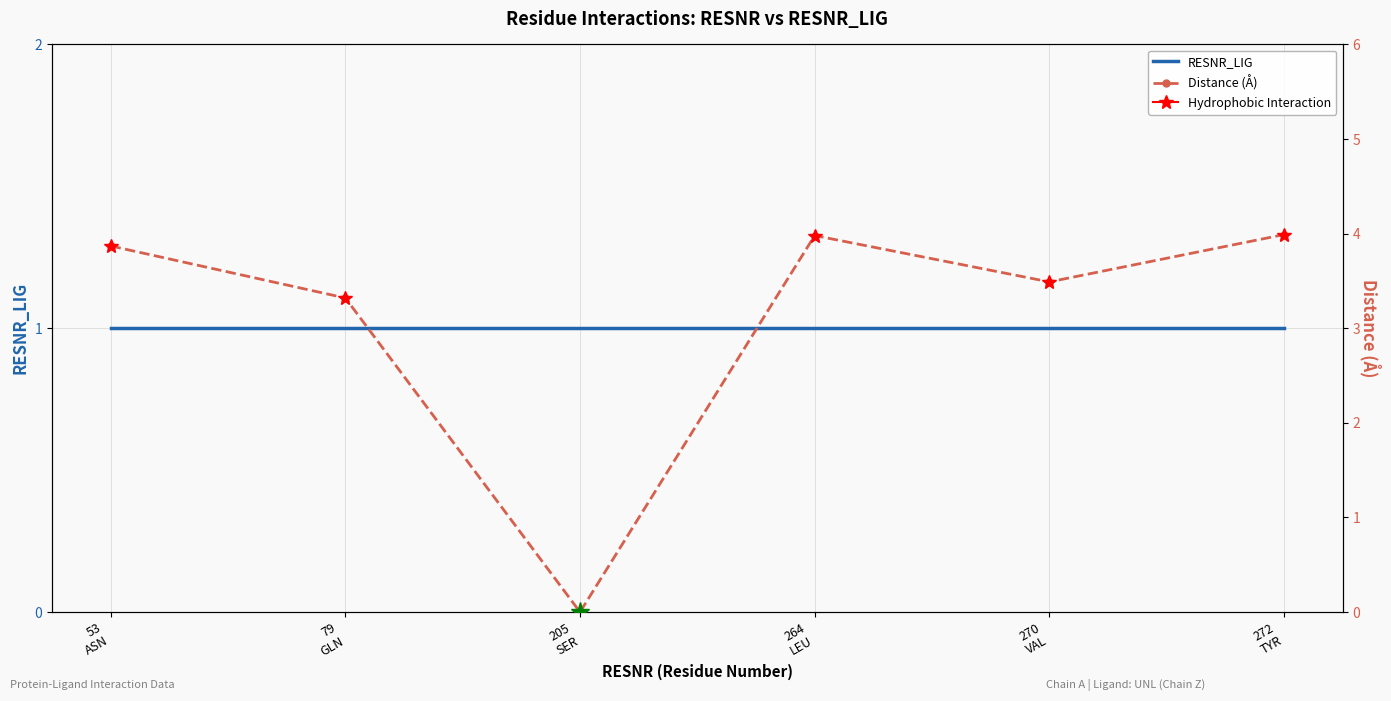

How many intersections are there between Distance (Å) and RESNR_LIG?

2